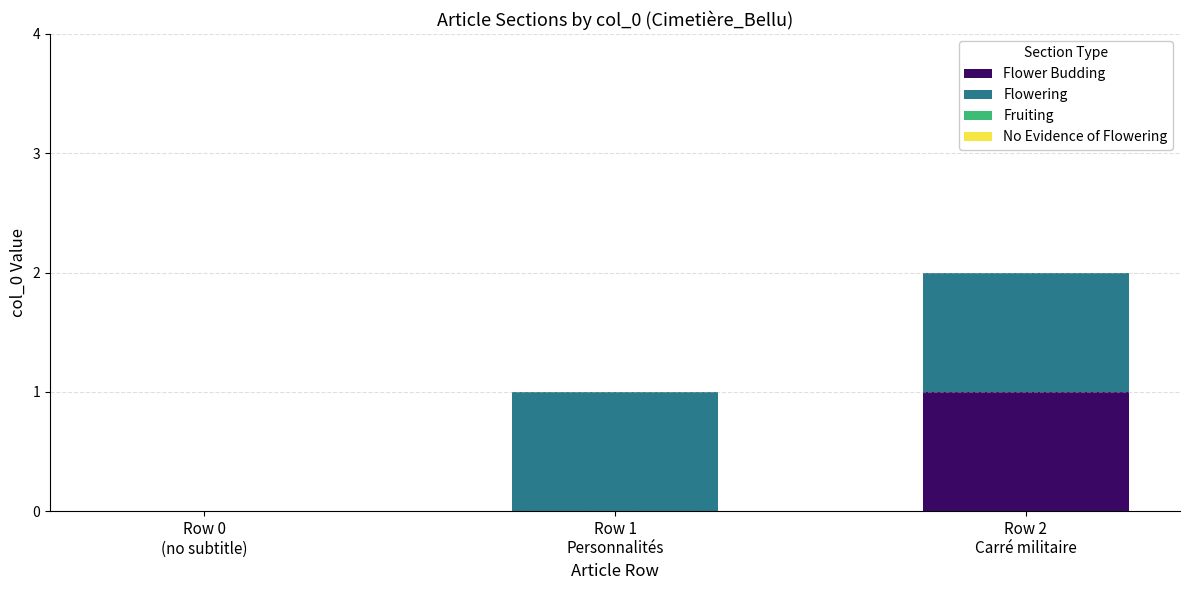

Does the chart contain stacked bars?

Yes